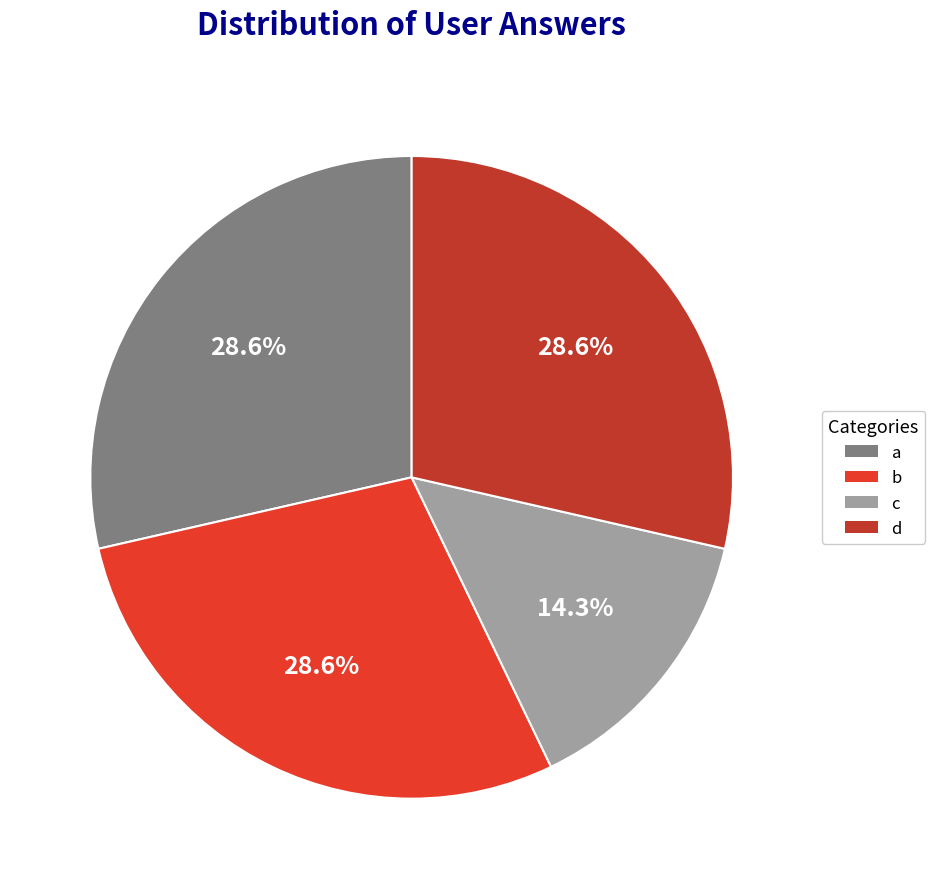

To the nearest percent, what is the average slice percentage?

25%